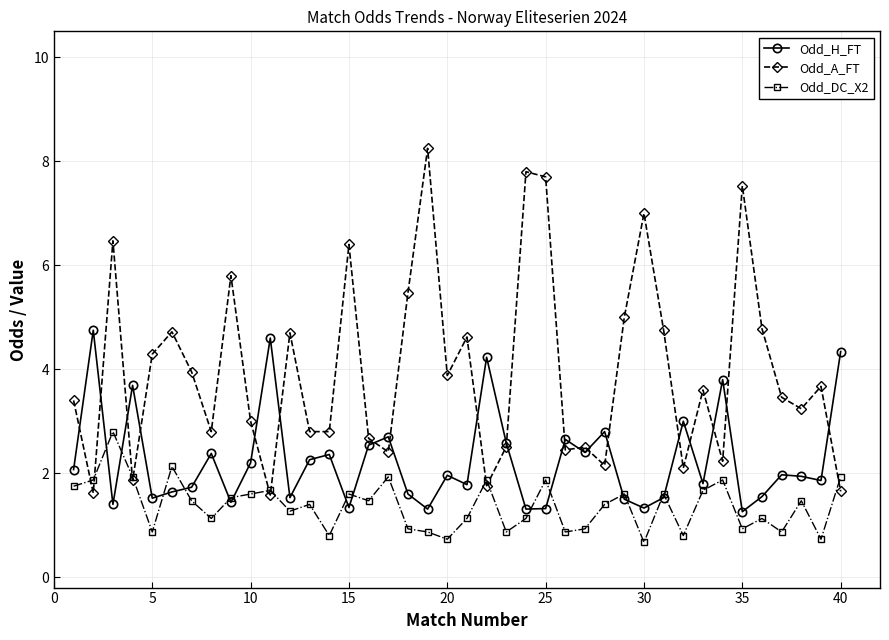

What is the highest value of the Odd_DC_X2 series?

2.8